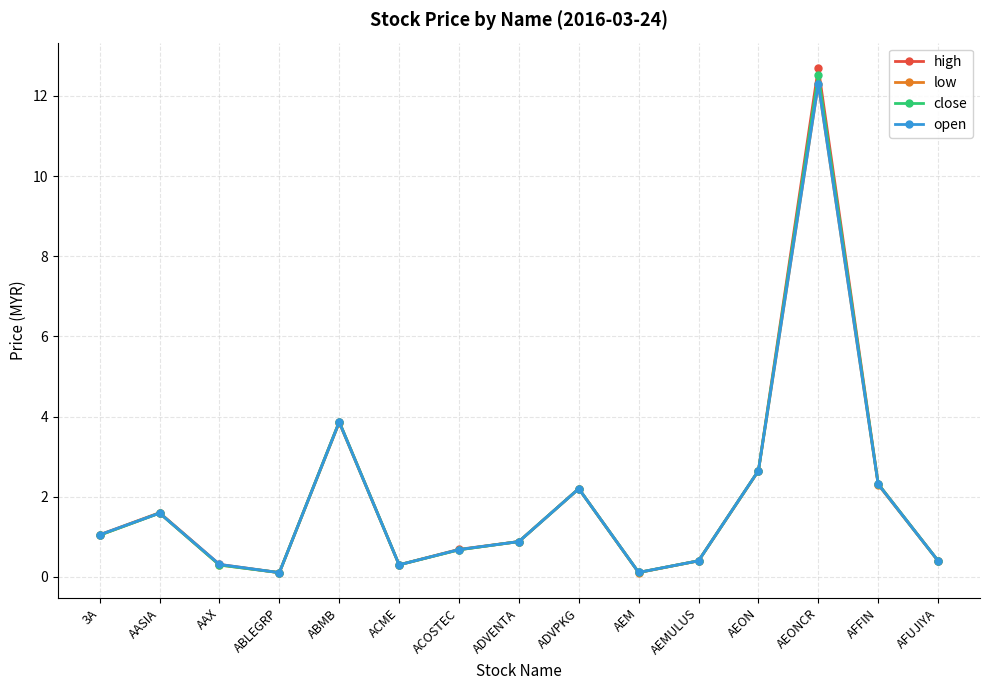

Which series changed the most between AAX and AEON?

close